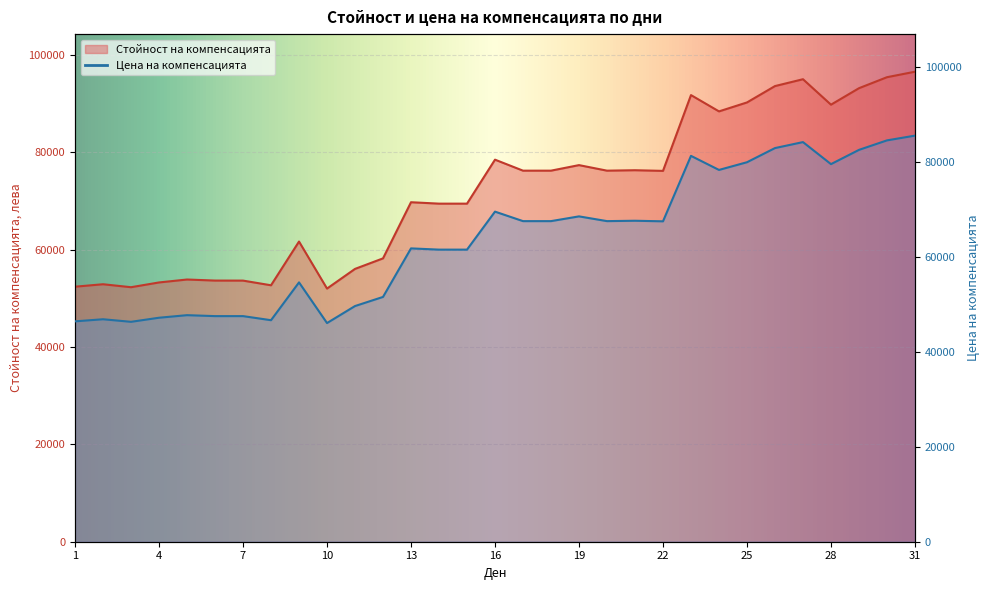

Reading right to left, transcribe all the data shown in this chart.

Стойност на компенсацията: 96531.6	95403.2	93145.2	89759.8	94990.0	93581.5	90220.5	88382.7	91730.3	76164.3	76299.6	76209.7	77348.6	76209.7	76209.7	78467.8	69435.5	69435.5	69726.4	58195.6	56032.6	51991.4	61652.1	52668.2	53629.0	53636.1	53852.7	53250.7	52272.2	52882.1	52379.7
Цена на компенсацията: 85500.0	84500.0	82500.0	79500.0	84140.0	82880.0	79900.0	78280.0	81240.0	67460.0	67580.0	67500.0	68500.0	67500.0	67500.0	69500.0	61500.0	61500.0	61760.0	51540.0	49620.0	46040.0	54600.0	46640.0	47500.0	47500.0	47700.0	47160.0	46300.0	46840.0	46400.0